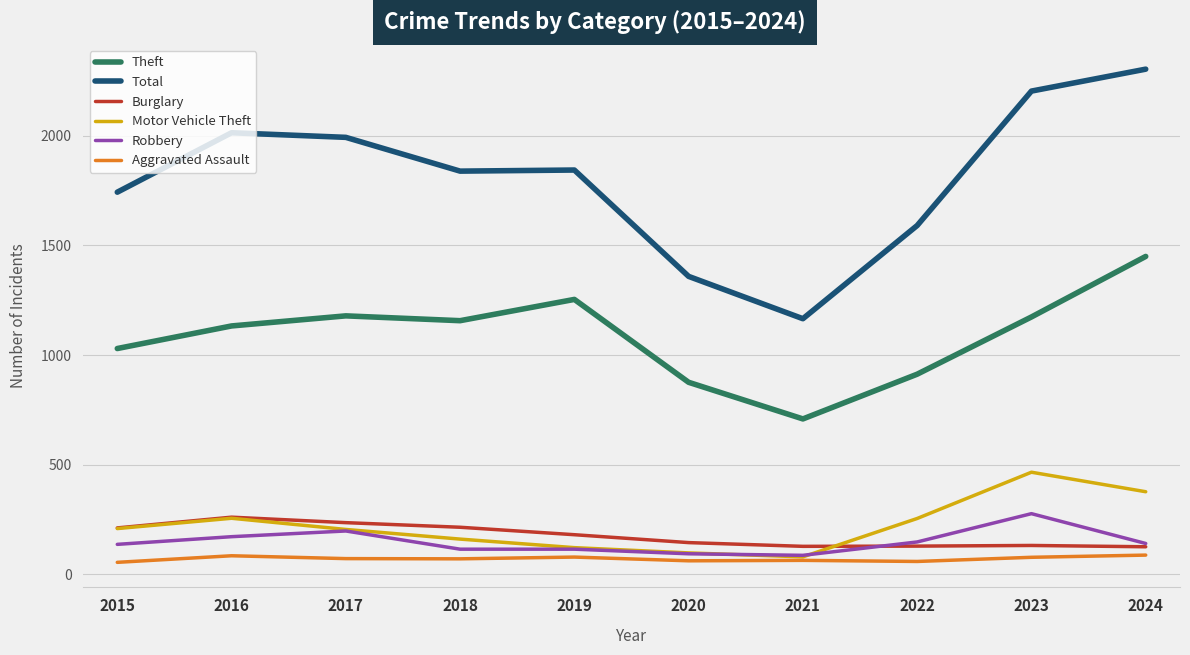

Which series has the widest spread of values?

Total